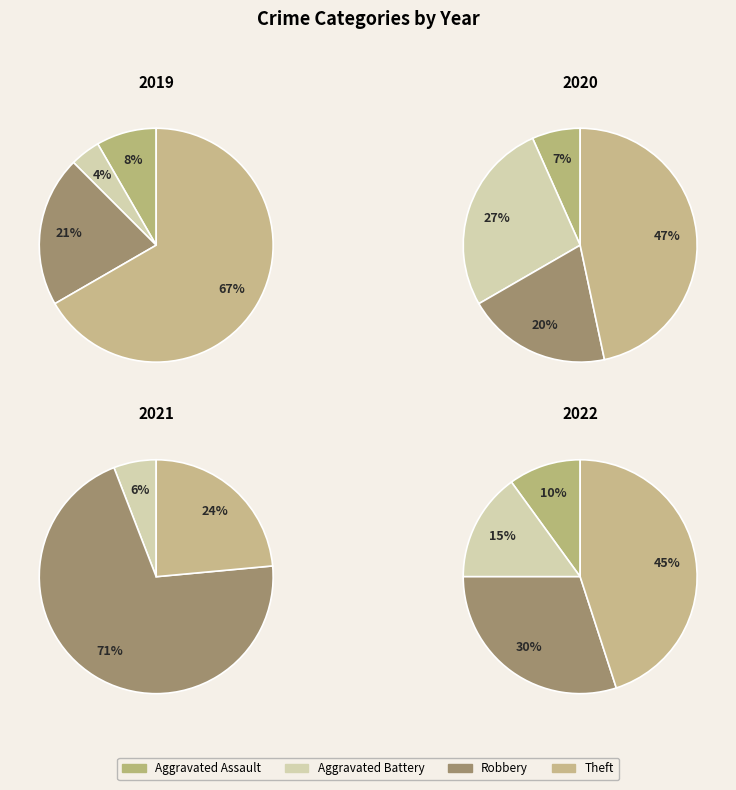

What is the majority slice?

Theft